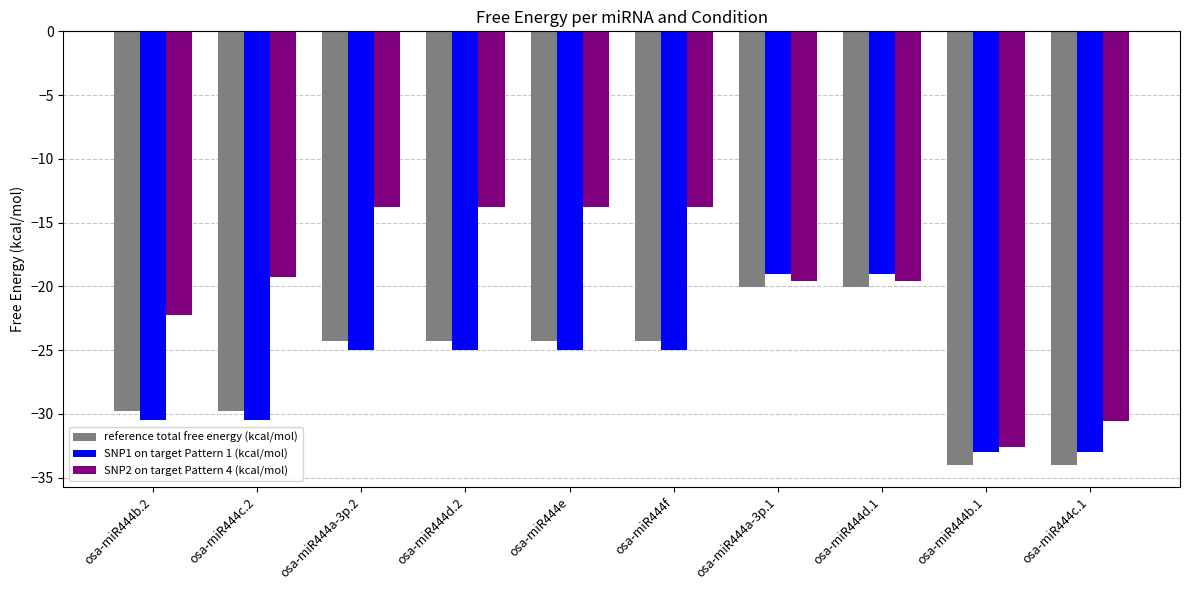

What is the difference between the maximum and minimum values in the SNP2 on target Pattern 4 (kcal/mol) series?

18.8